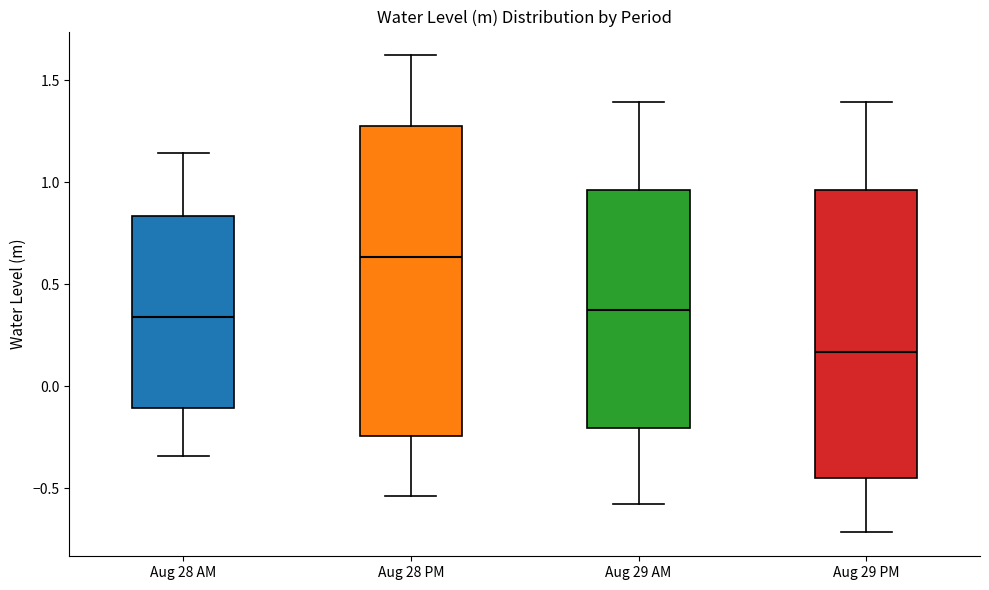

Reading left to right, transcribe this box plot: for each box, give where its median line is, the range the box spans, and where its two whiskers end, as read against the y-axis. The values are not printed on the chart, so give them approximately, as read against the axis.

Aug 28 AM: median 0.35, box -0.10 to 0.85, whiskers -0.35 to 1.15
Aug 28 PM: median 0.65, box -0.25 to 1.25, whiskers -0.55 to 1.60
Aug 29 AM: median 0.35, box -0.20 to 0.95, whiskers -0.55 to 1.40
Aug 29 PM: median 0.15, box -0.45 to 0.95, whiskers -0.70 to 1.40